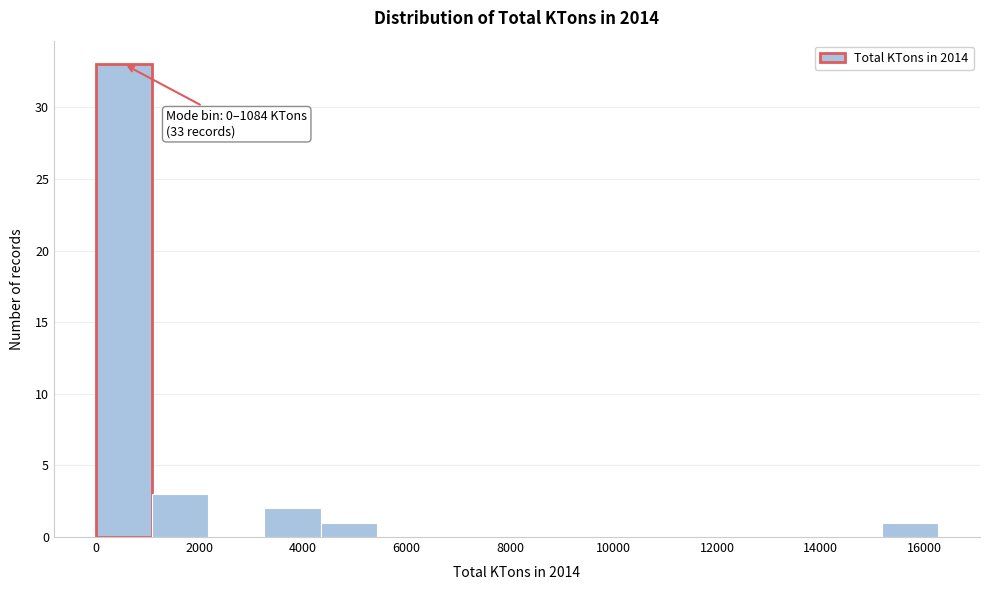

Which range on the x-axis has the tallest bar?

0 to 1000